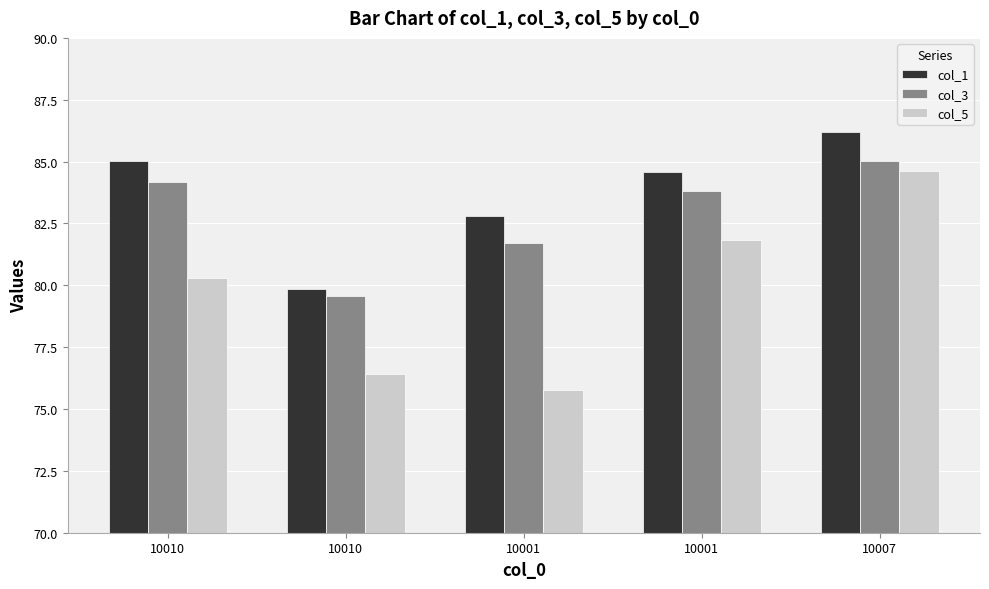

How many values in the col_3 series are below 83?

2